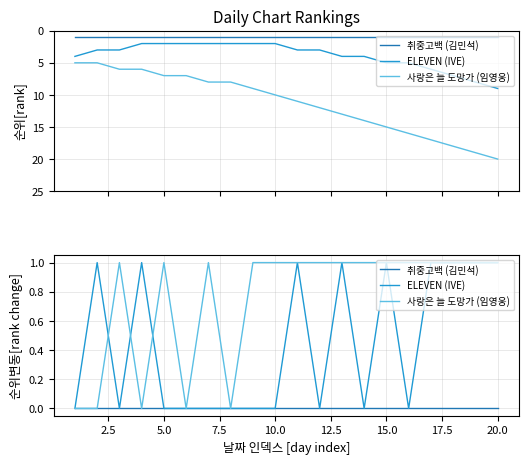

What is the difference between the second highest and second lowest values in the 사랑은 늘 도망가 (임영웅) series?

1